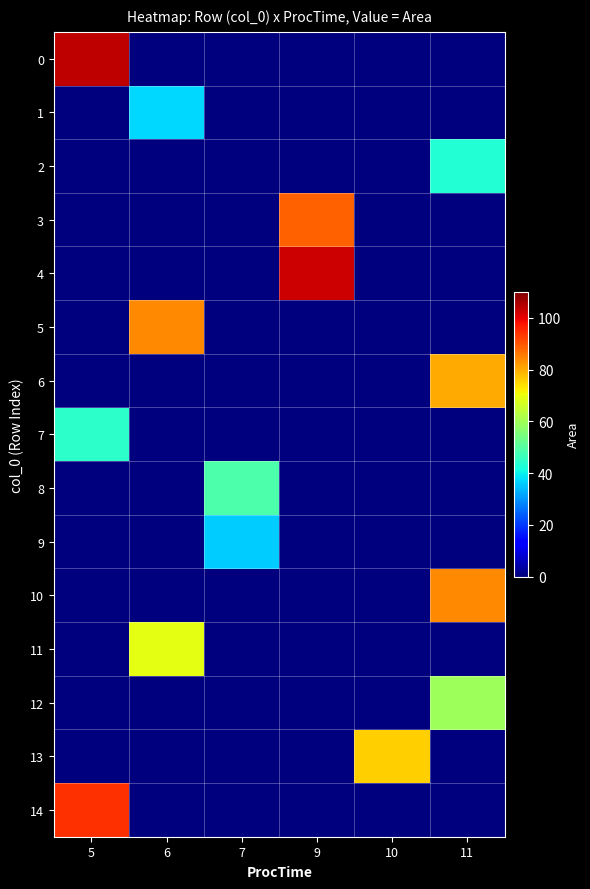

What is the total value across all series at 9?

191.3